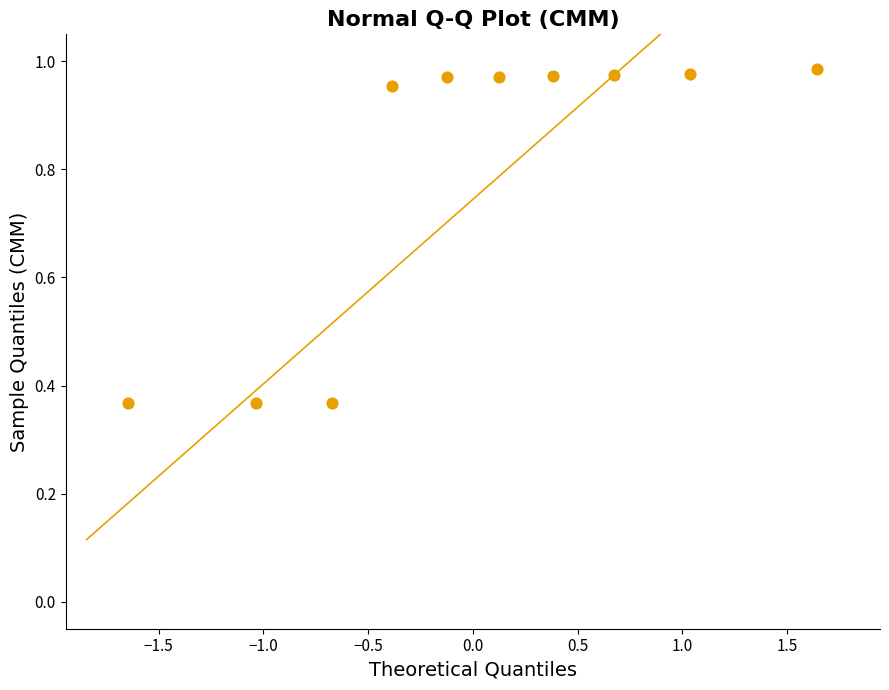

What is the range of Y values (max minus min)?

0.6